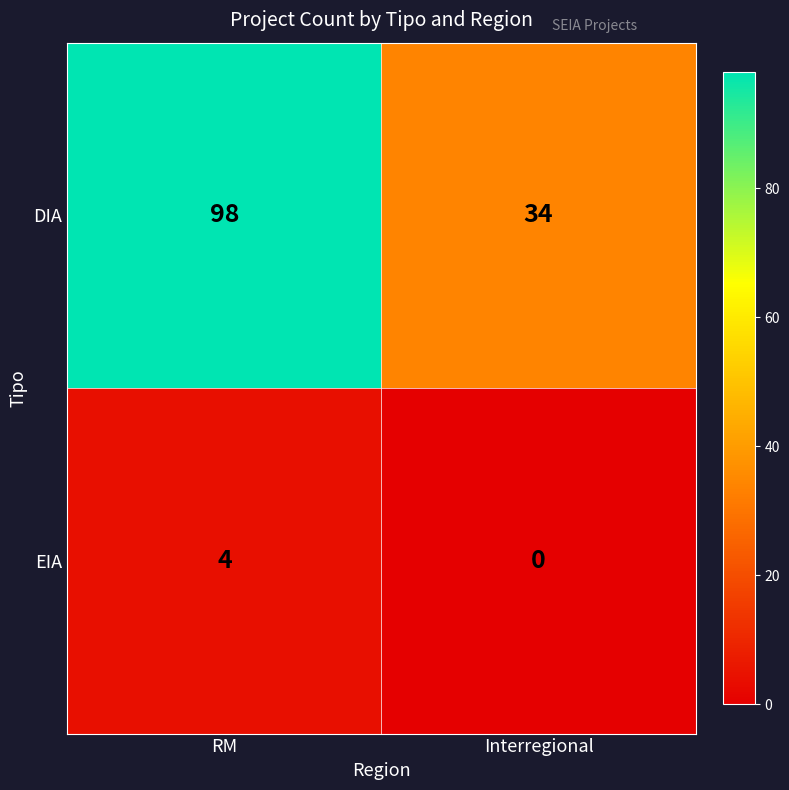

What is the sum of all DIA values?

132